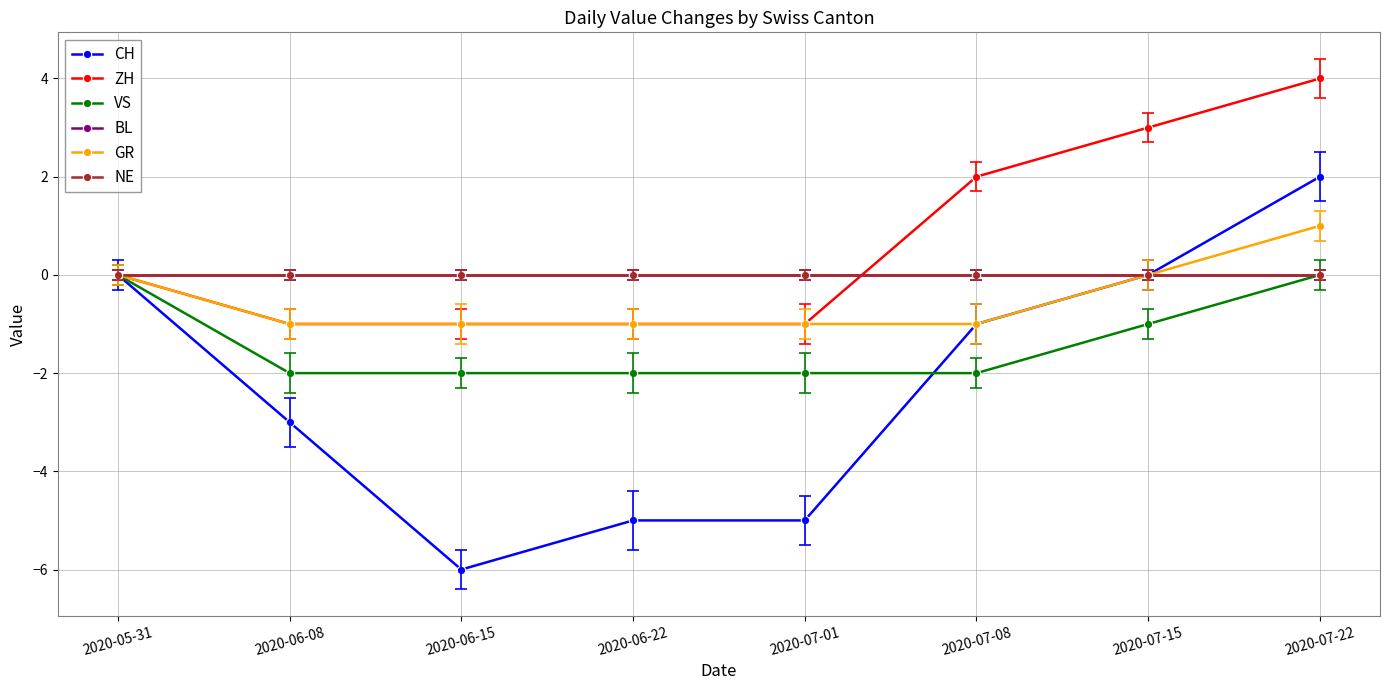

Is this an area chart (filled region under the line)?

No